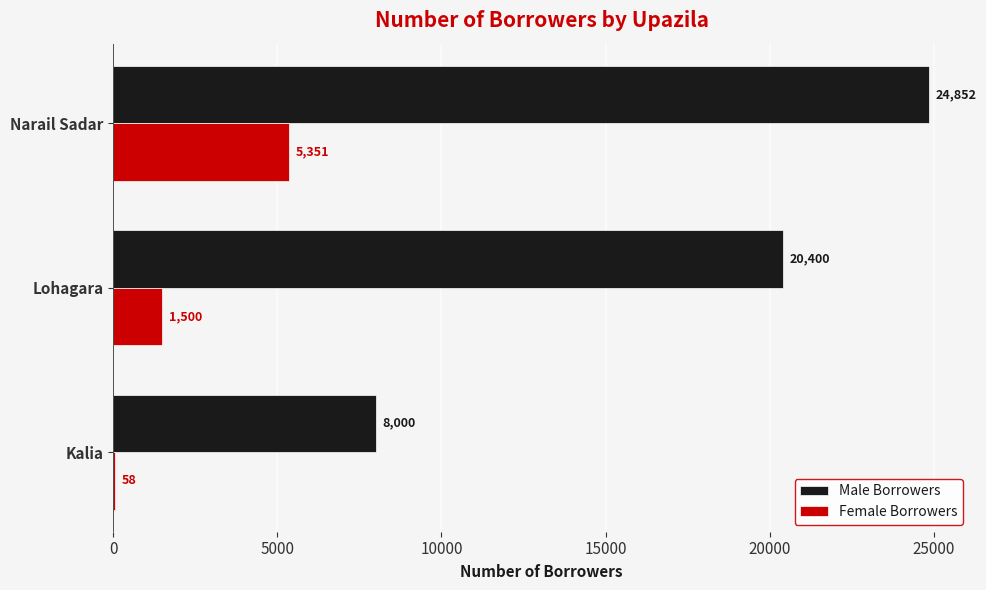

At which label is Male Borrowers closest to 16426?

Lohagara